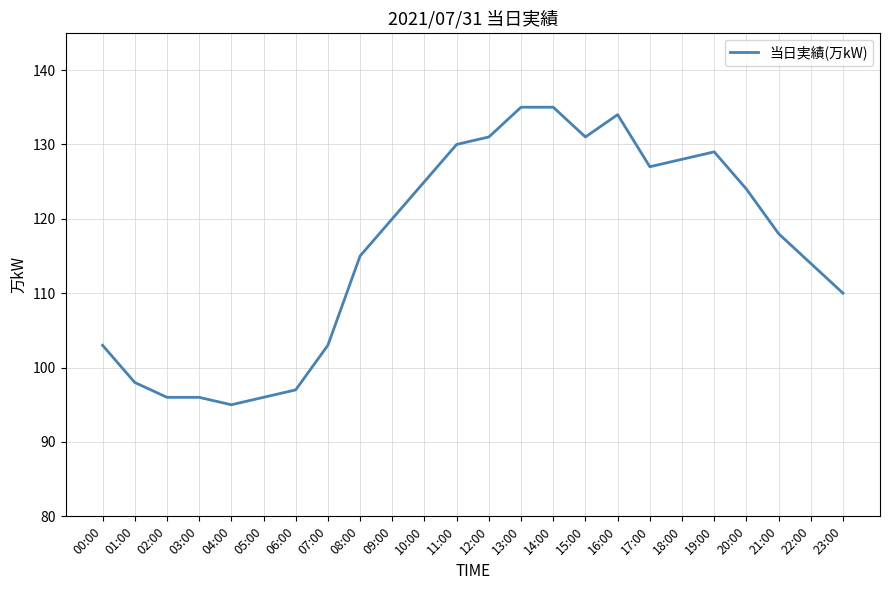

Reading left to right, what are all the values shown in this chart?

00:00=103	01:00=98	02:00=96	03:00=96	04:00=95	05:00=96	06:00=97	07:00=103	08:00=115	09:00=120	10:00=125	11:00=130	12:00=131	13:00=135	14:00=135	15:00=131	16:00=134	17:00=127	18:00=128	19:00=129	20:00=124	21:00=118	22:00=114	23:00=110